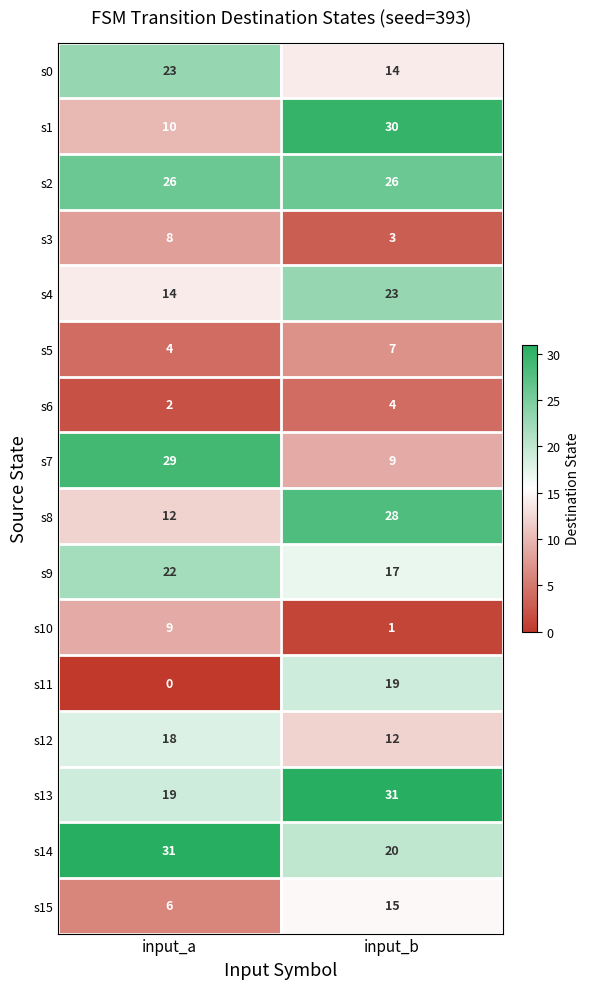

What is the difference between the maximum and minimum values in the s3 series?

5